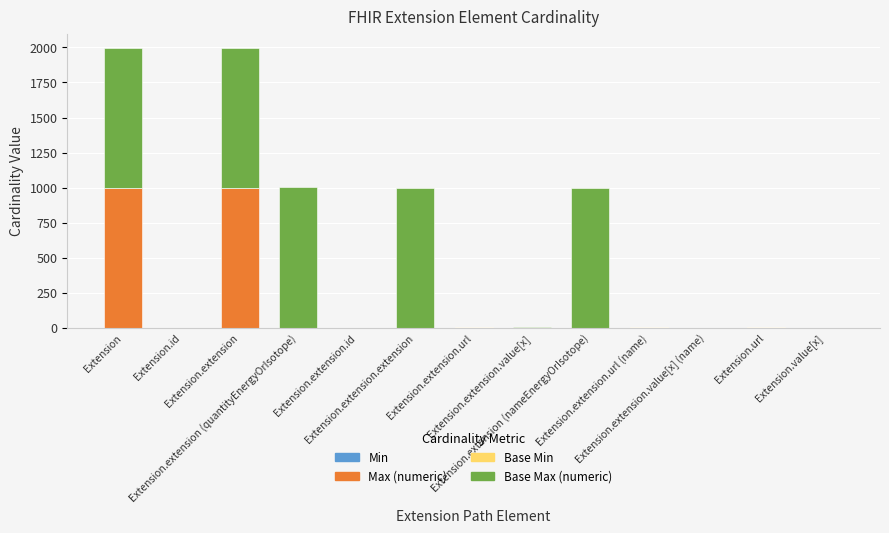

Is it true that Max (numeric) equals 0 at Extension.id?

False